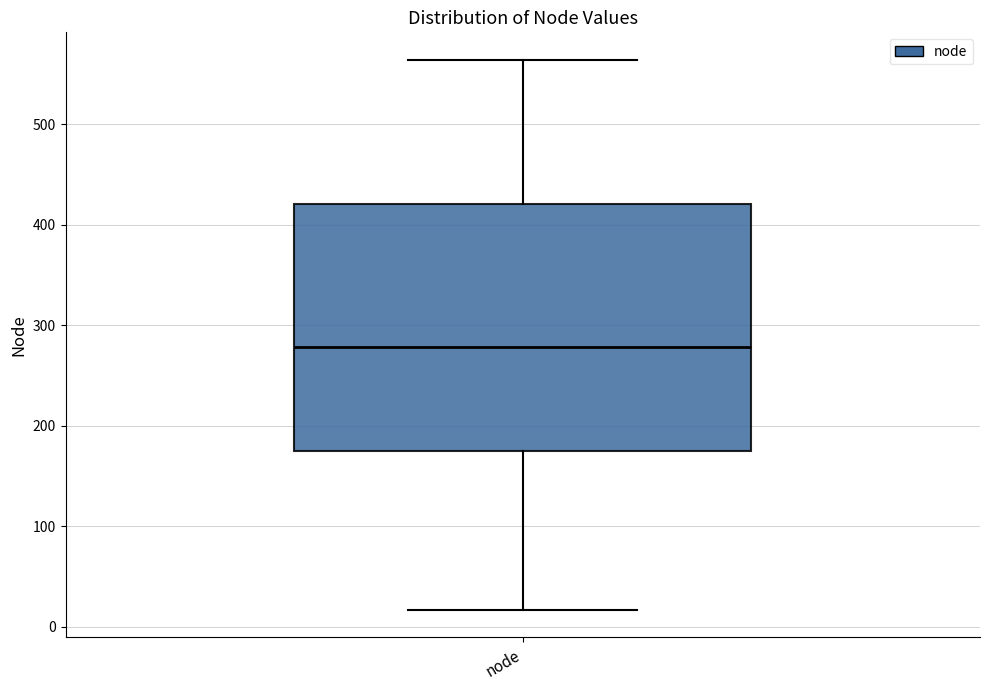

Transcribe this box plot: give where the median line is, the range the box spans, and where the two whiskers end, as read against the y-axis. The values are not printed on the chart, so give them approximately, as read against the axis.

median 280, box 180 to 420, whiskers 20 to 560